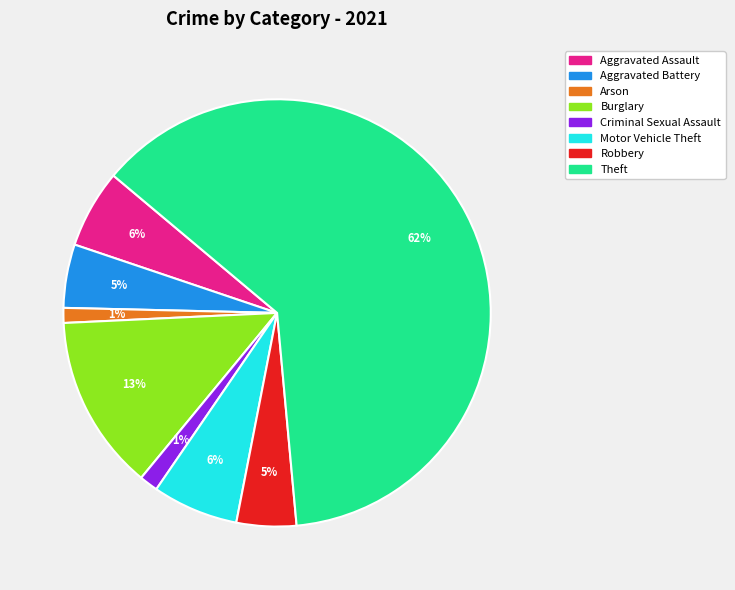

Is there a majority slice in this chart?

Yes